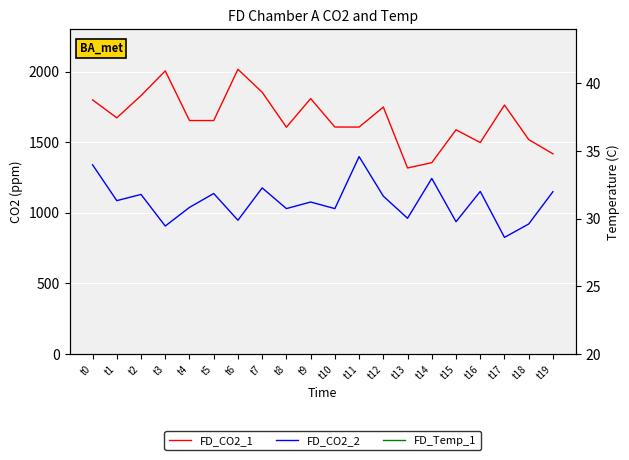

Read the FD_CO2_2 value at t6.

947.4